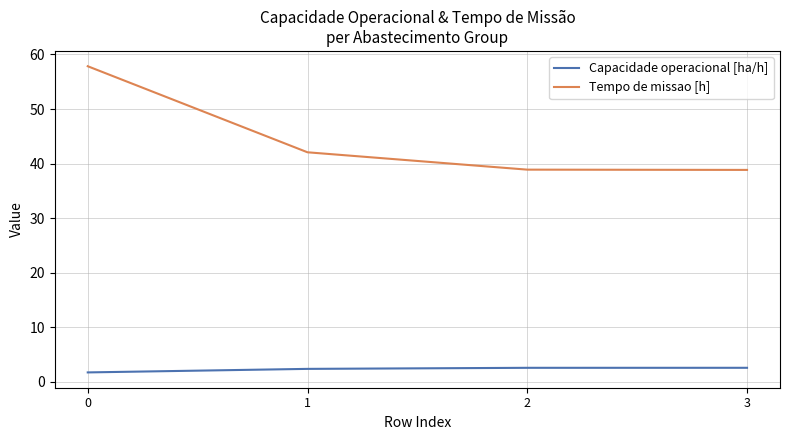

True or false: Capacidade operacional [ha/h] has more than 2 interior local peaks.

False